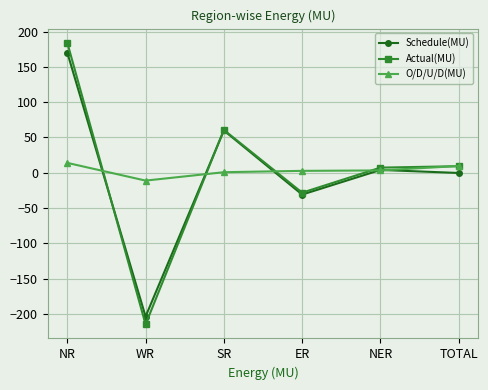

How many lines are shown in the chart?

3